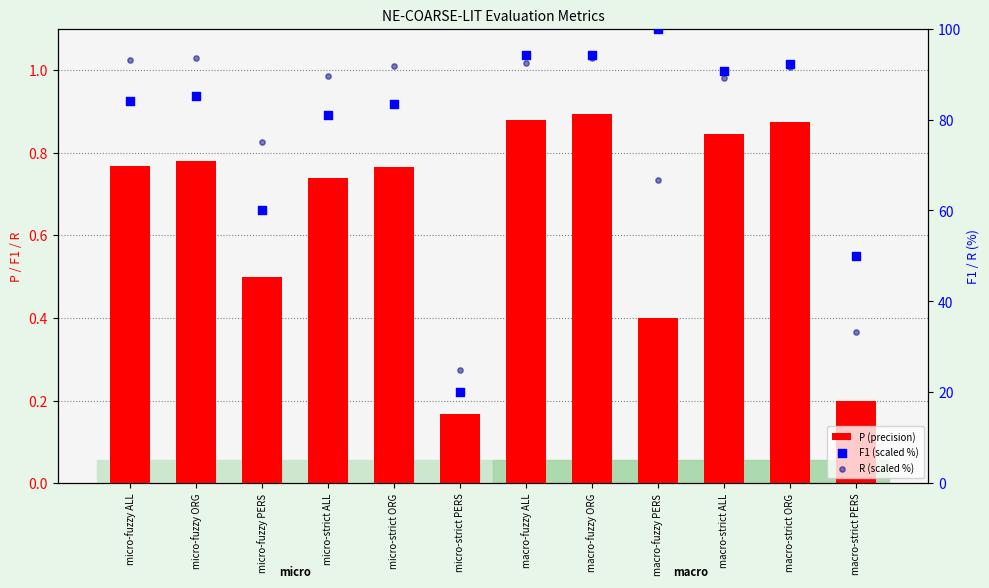

At how many categories does at least one series exceed 59?

10